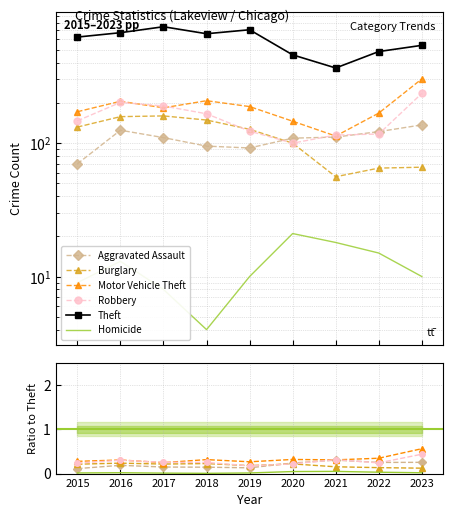

What is the approximate value of Motor Vehicle Theft at 2018?

208